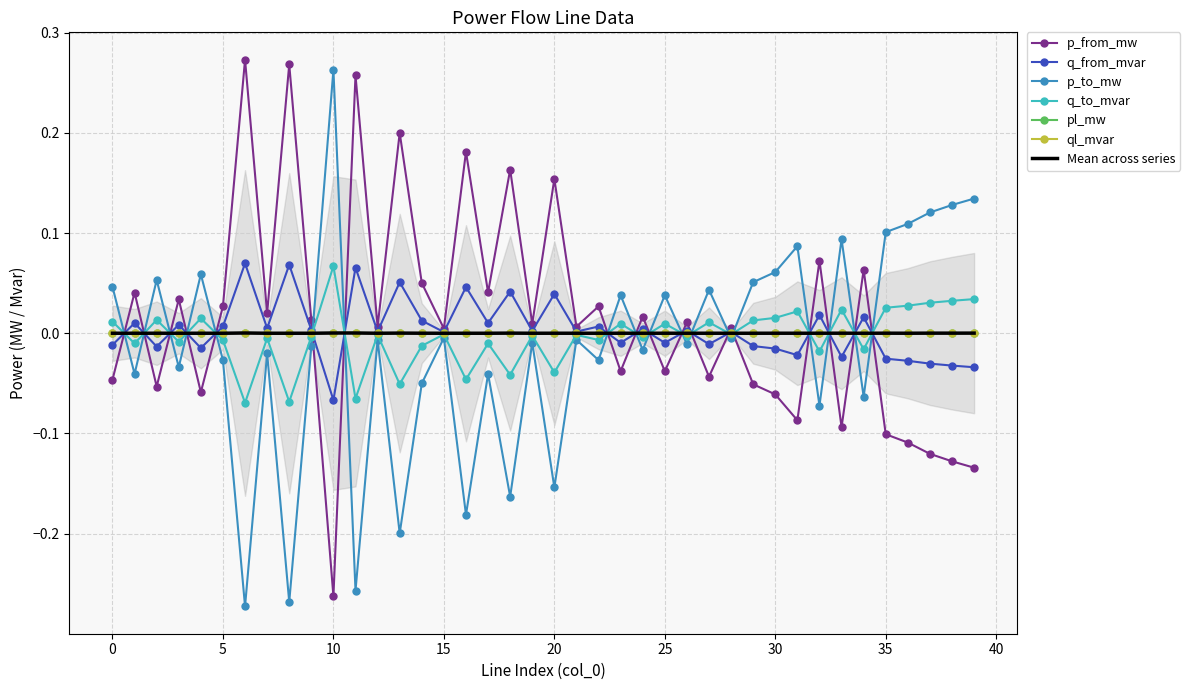

What is the difference between the q_to_mvar values at 6 and 15?

0.1